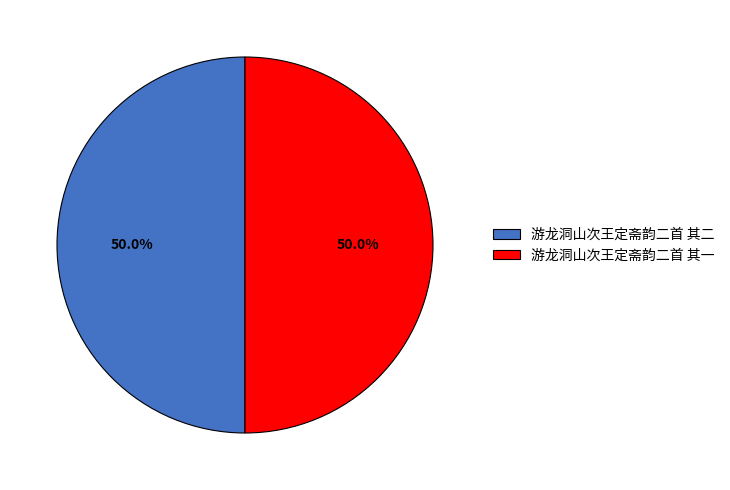

The 游龙洞山次王定斋韵二首 其一 slice represents 42% of the pie. True or false?

False